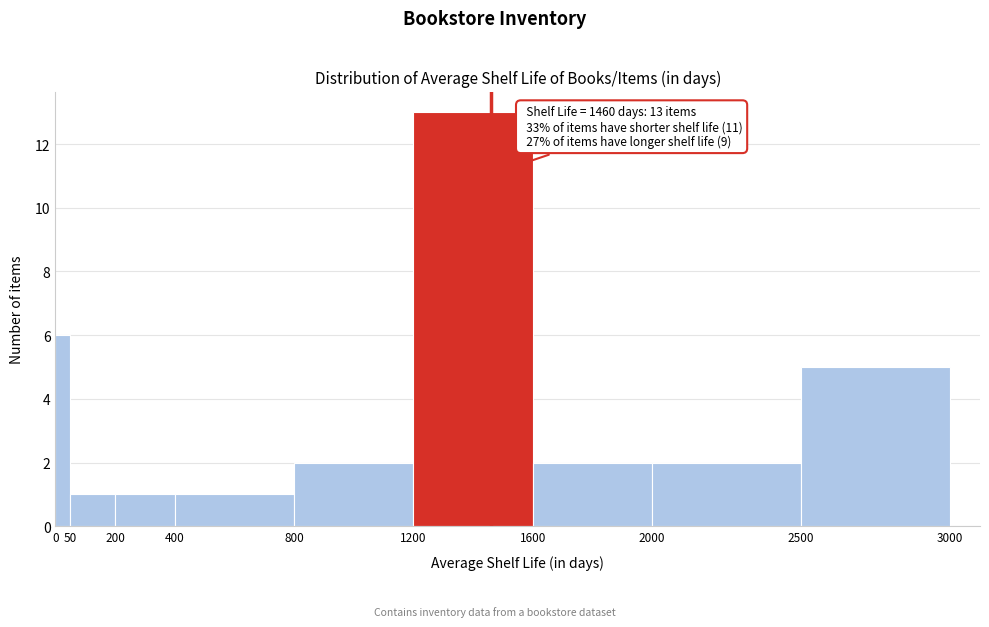

Which range on the x-axis has the tallest bar?

1200 to 1600